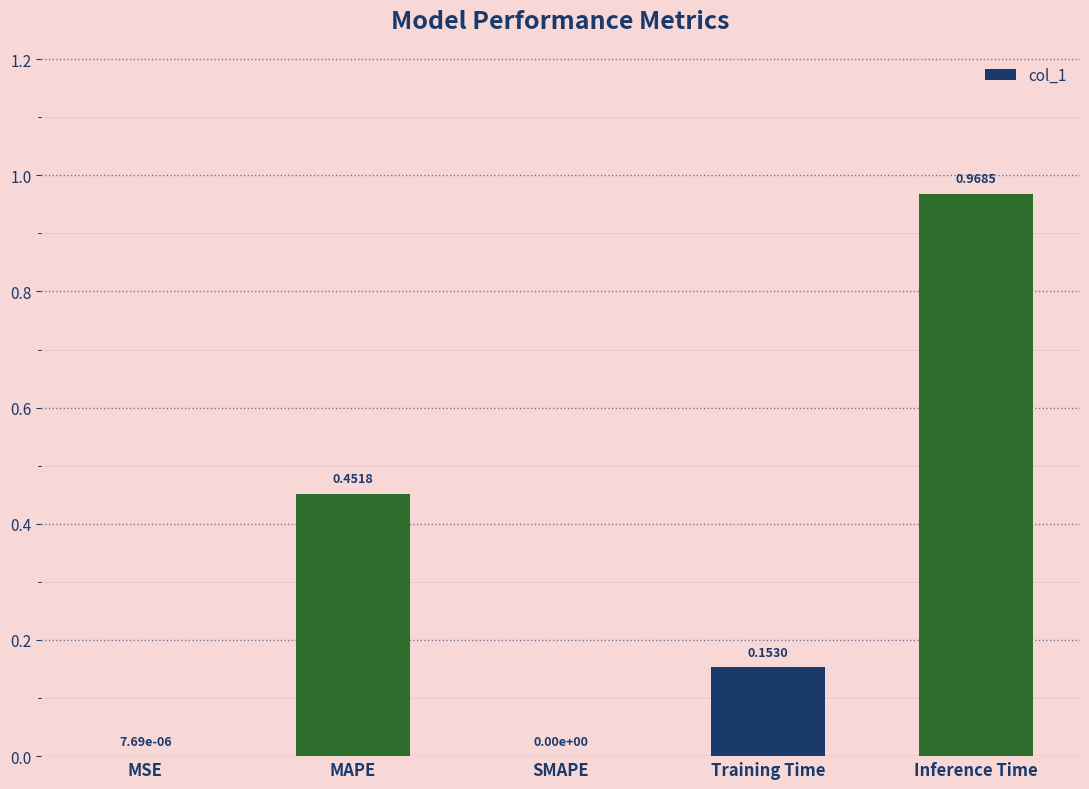

What is the change in value from MAPE to Training Time?

-0.3